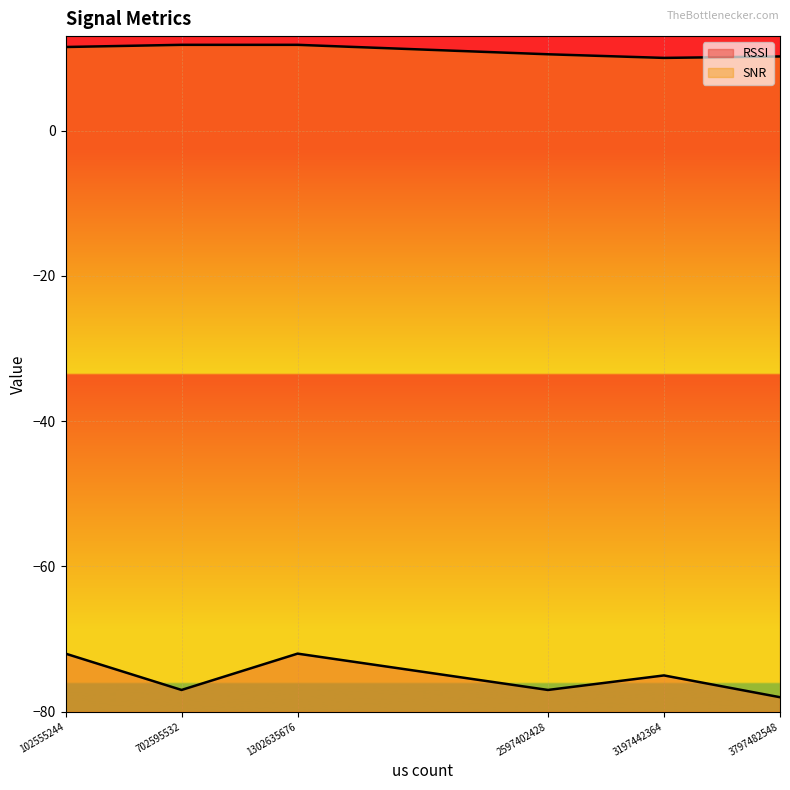

Does the chart display data point markers on the line(s)?

No